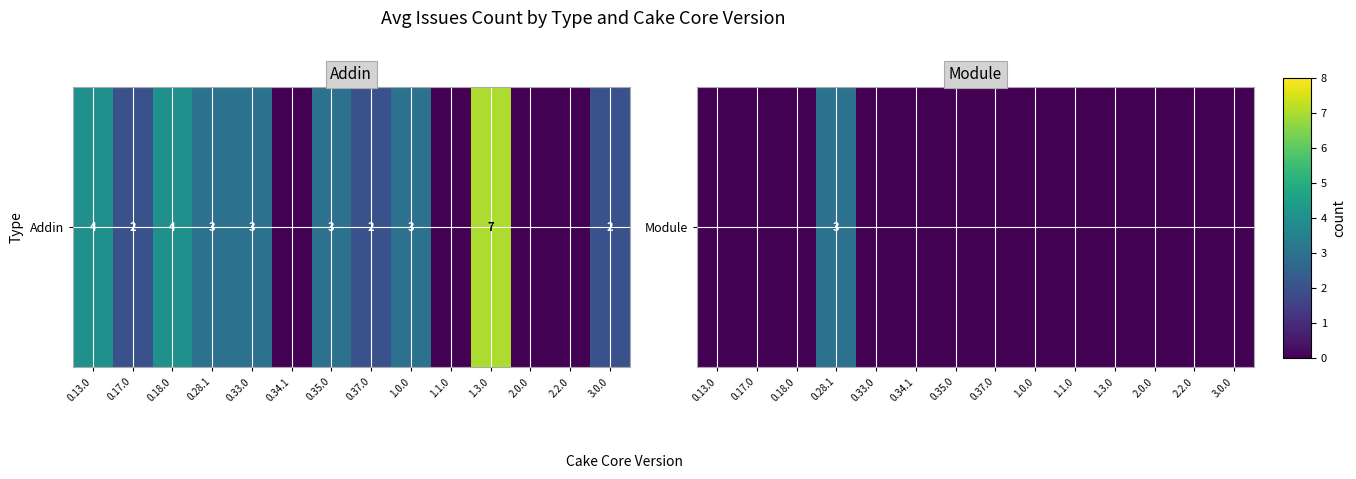

Which category has the lowest value across all series?

0.13.0